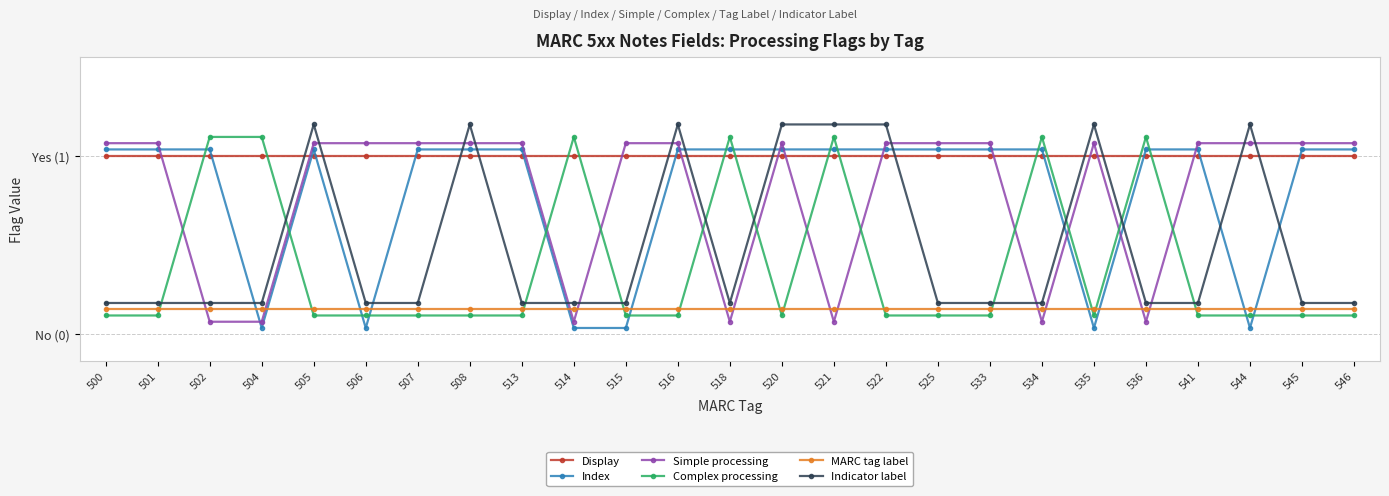

At which label is MARC tag label closest to 0?

500